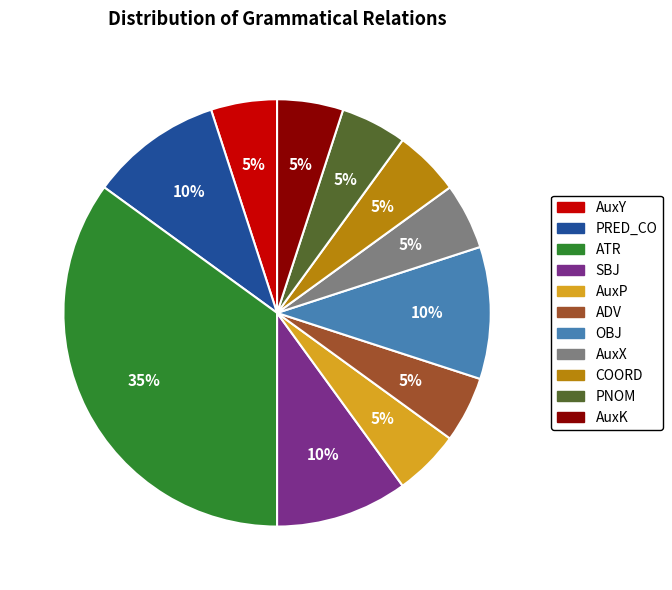

Do SBJ and OBJ together represent more than half of the pie?

No